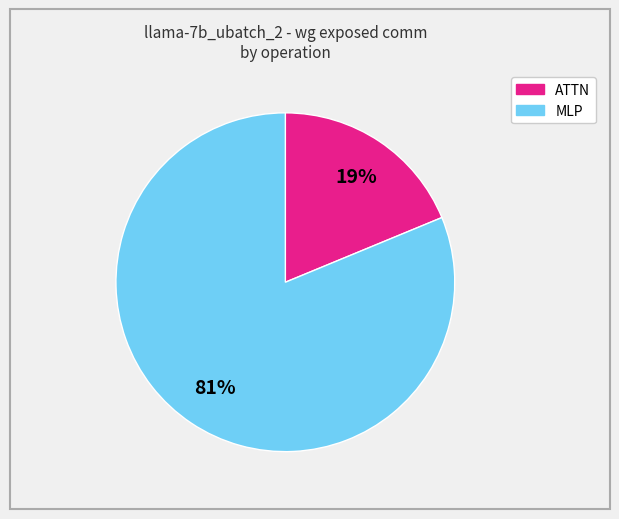

To the nearest percent, what is the difference between the largest and smallest slice percentages?

62%